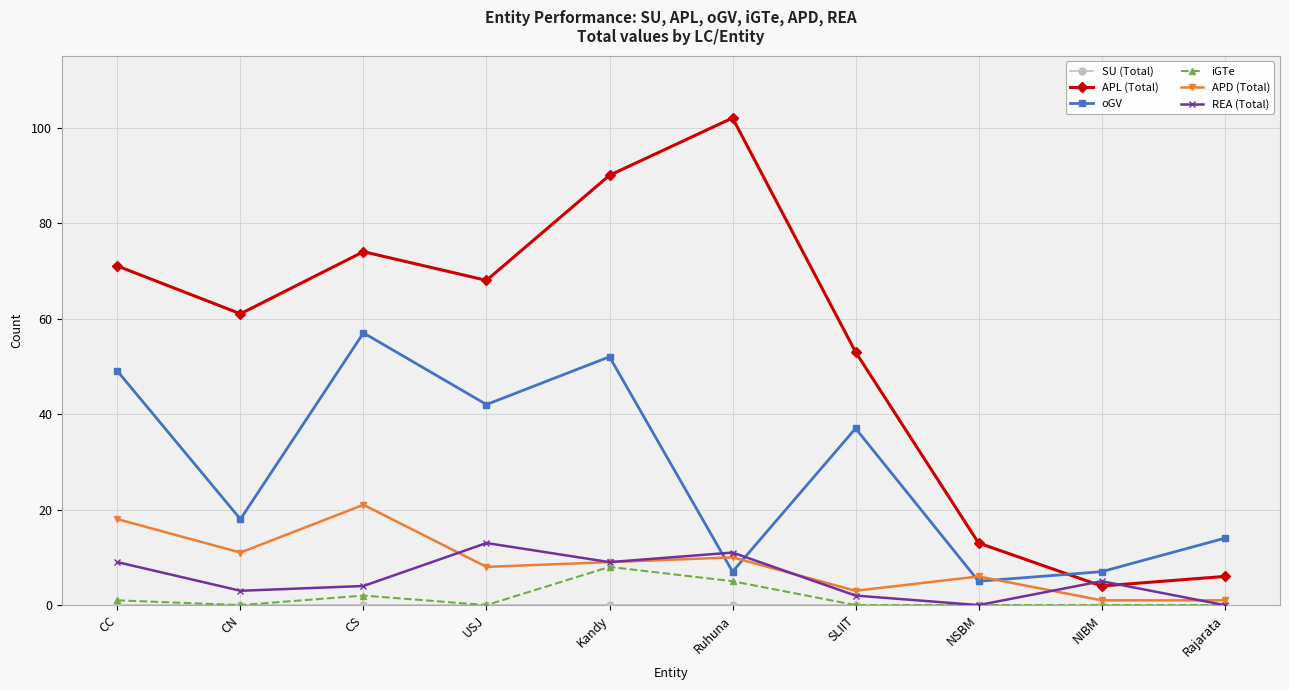

True or false: APL (Total) and iGTe intersect in this chart.

False